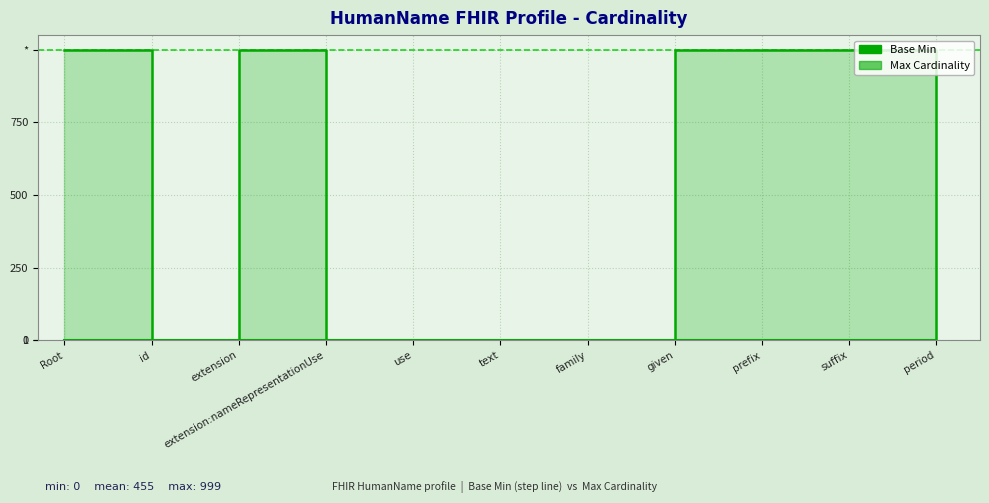

Count the number of data series in this chart.

2